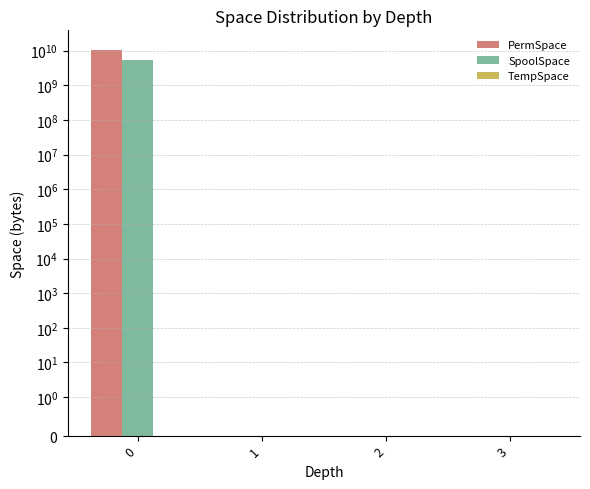

Reading right to left, what are all the values shown in this chart?

PermSpace: 3=0	2=0	1=0	0=10737418240
SpoolSpace: 3=0	2=0	1=0	0=5368709120
TempSpace: 3=0	2=0	1=0	0=0